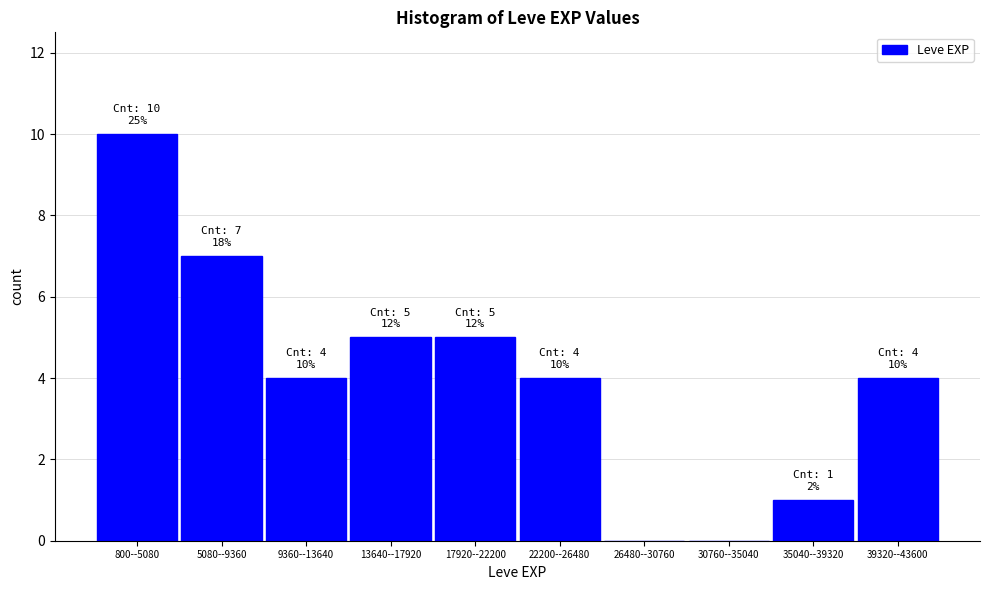

Reading left to right, what are all the values shown in this chart?

800--5080=10	5080--9360=7	9360--13640=4	13640--17920=5	17920--22200=5	22200--26480=4	26480--30760=0	30760--35040=0	35040--39320=1	39320--43600=4